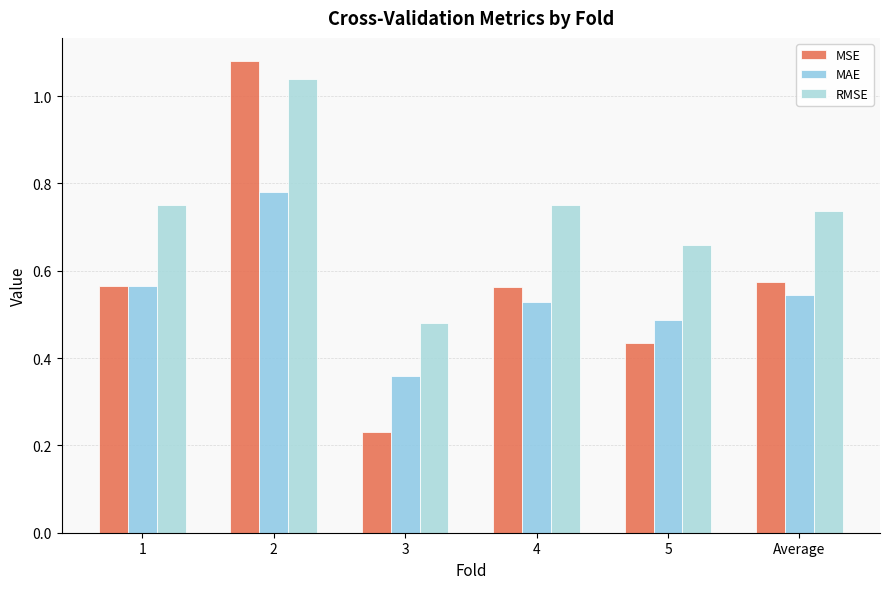

Which series has the largest total across all categories?

RMSE